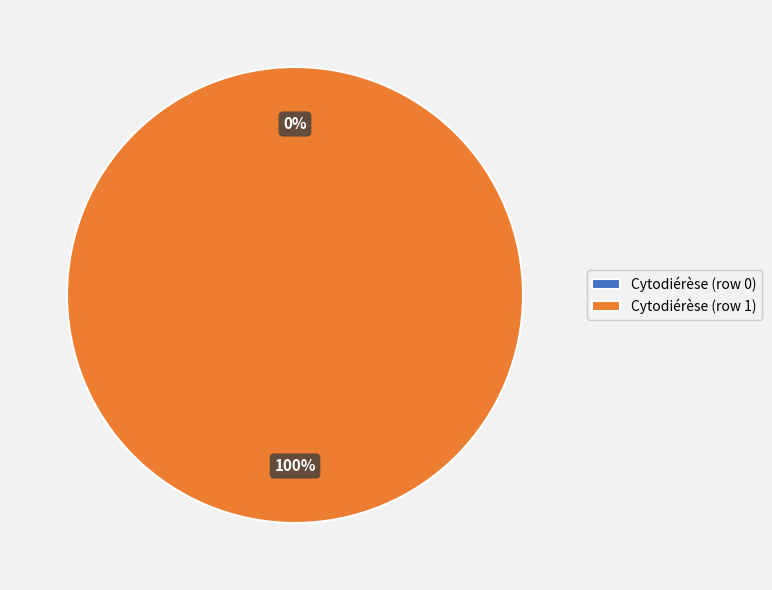

What is the smallest slice in the pie chart?

Cytodiérèse (row 0)